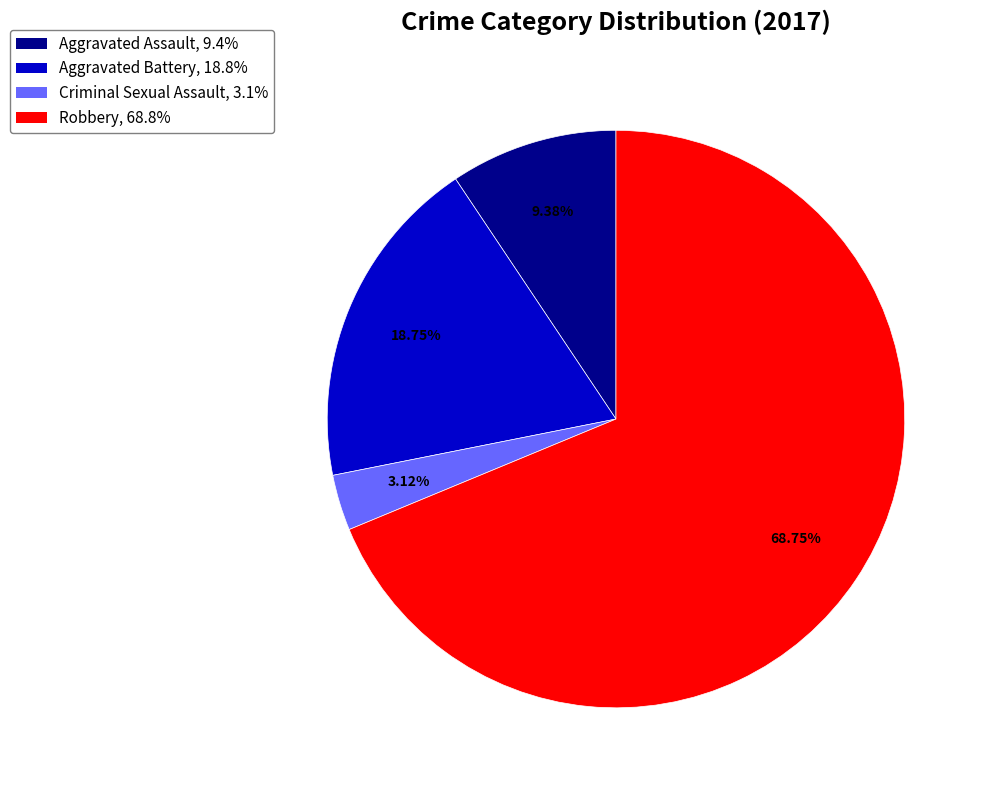

Is it true that Robbery is 69% of the pie?

True